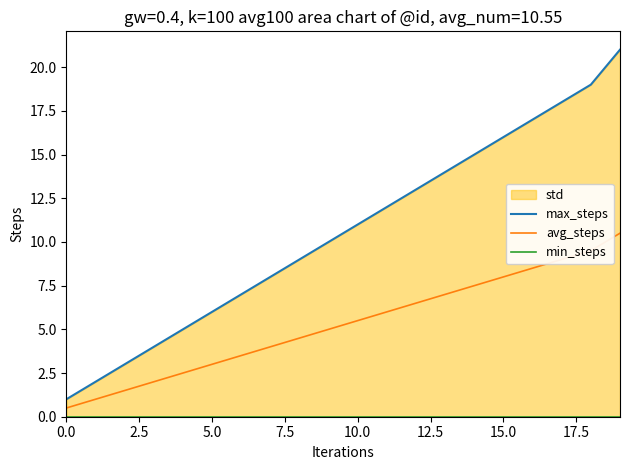

True or false: avg_steps has a value of 0.5 at 0.0.

True